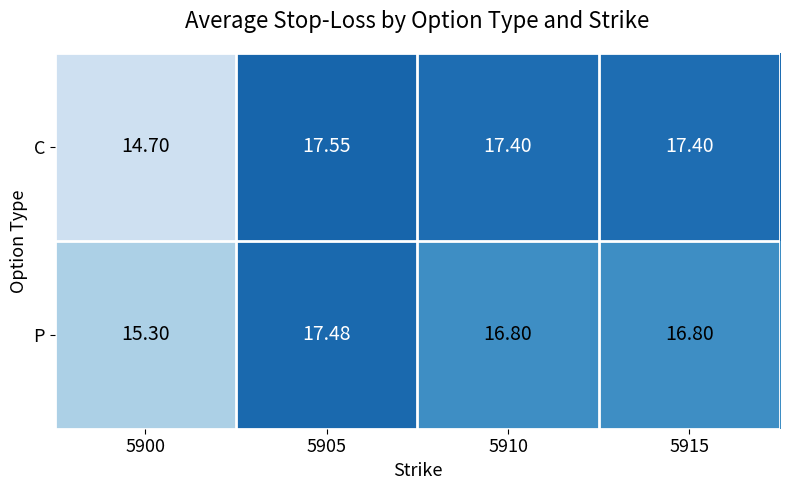

What is the total value across all series at 5905?

35.0